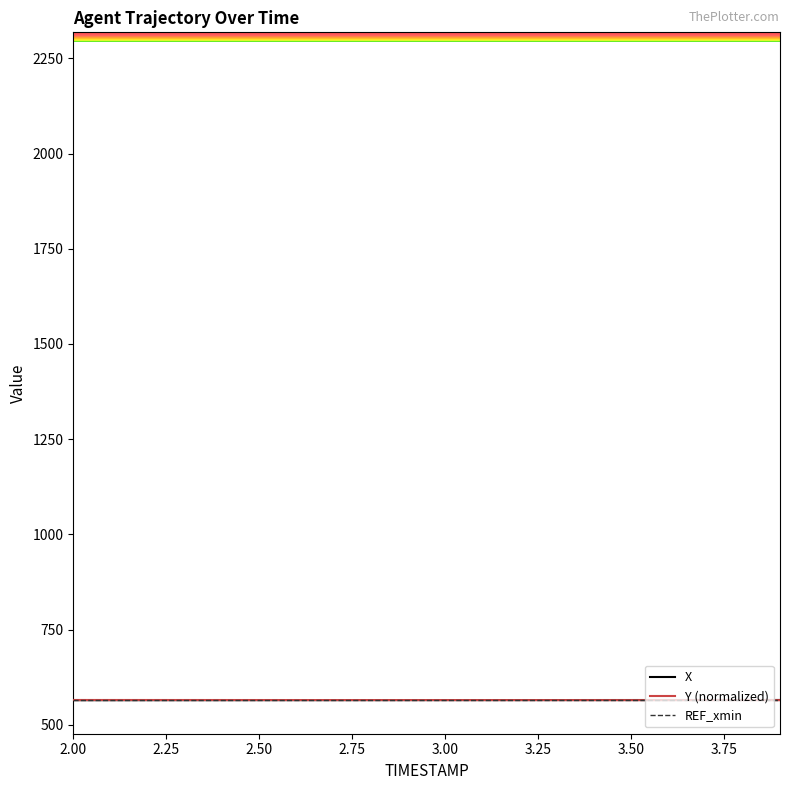

What is the maximum value shown in the chart?

565.0